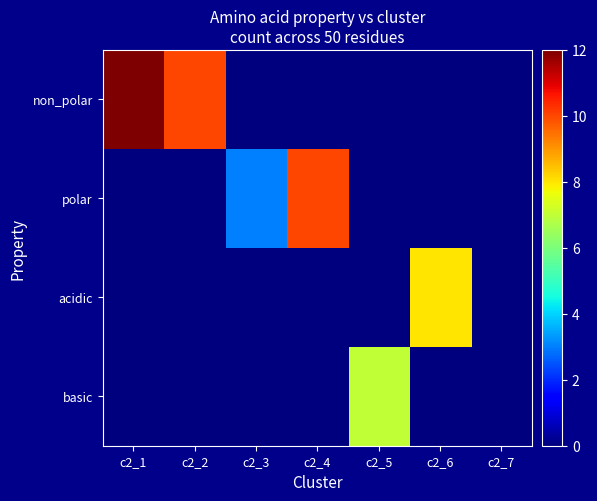

Between c2_2 and c2_6, which series saw the biggest shift?

non_polar